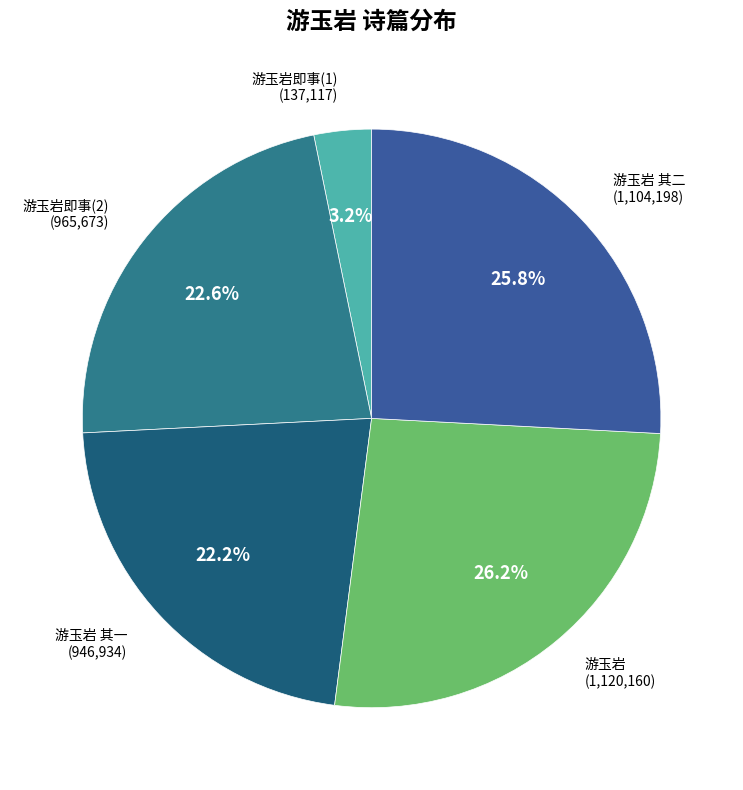

Does any single category account for the majority?

No